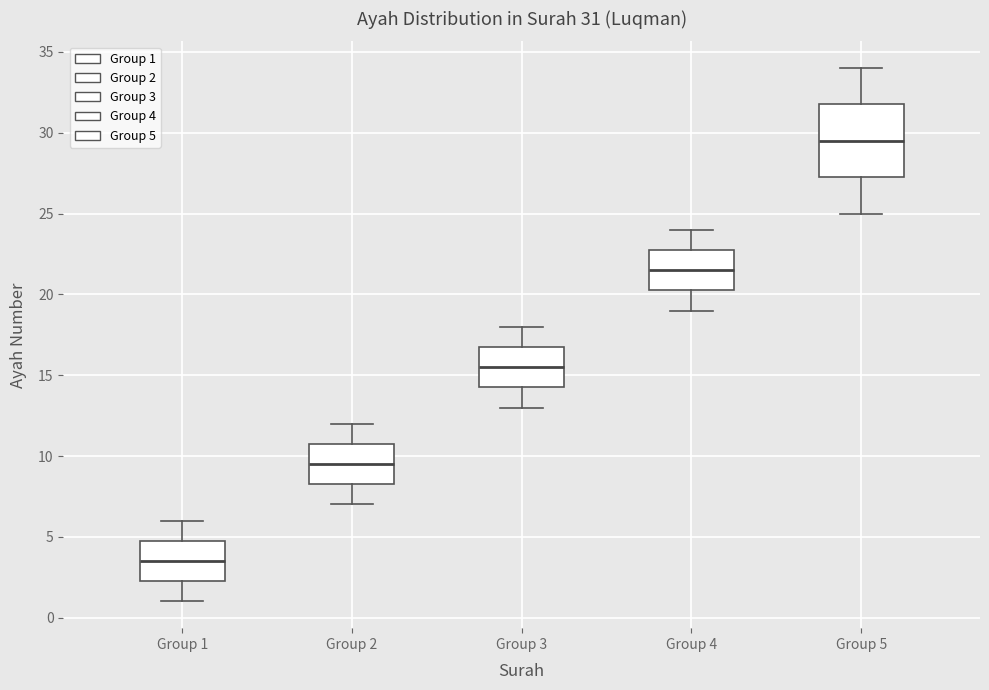

Which box has the lowest median line?

Group 1